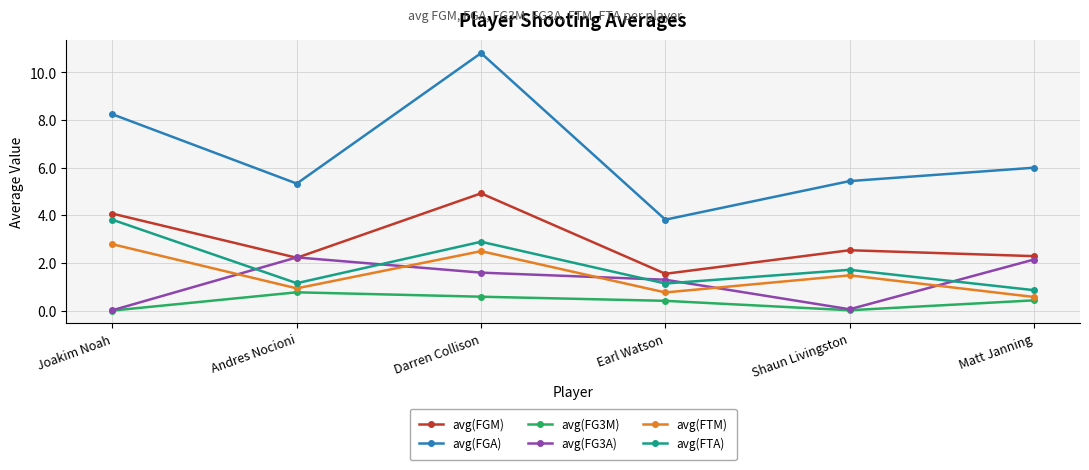

What is the difference between the highest and lowest values at Matt Janning?

5.6